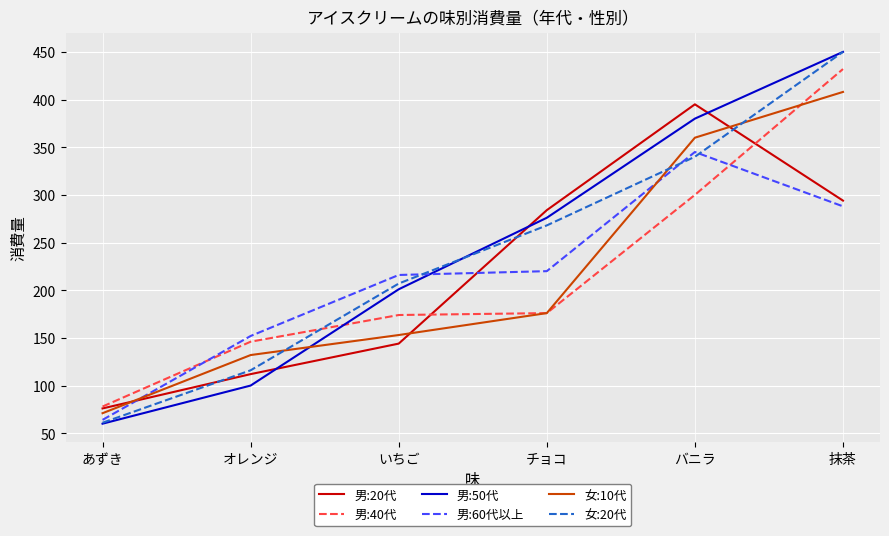

How many 女:20代 values are between 116 and 340?

4